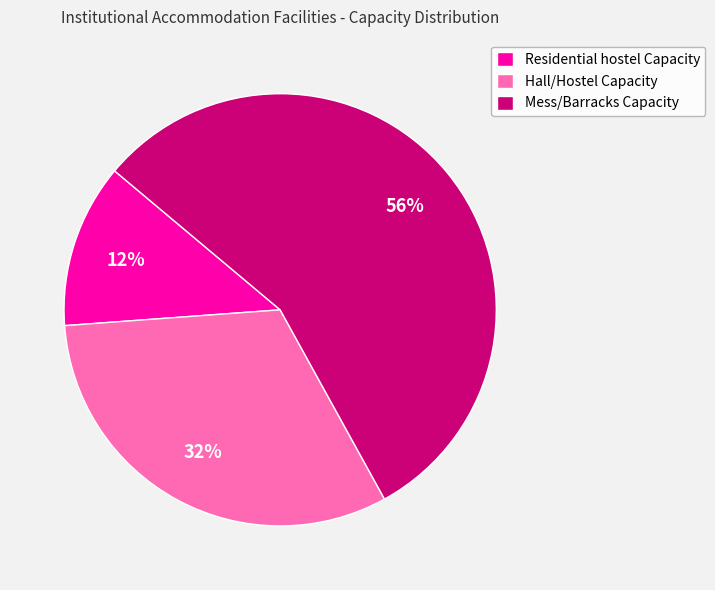

To the nearest percent, what is the difference between the largest and smallest slice percentages?

44%